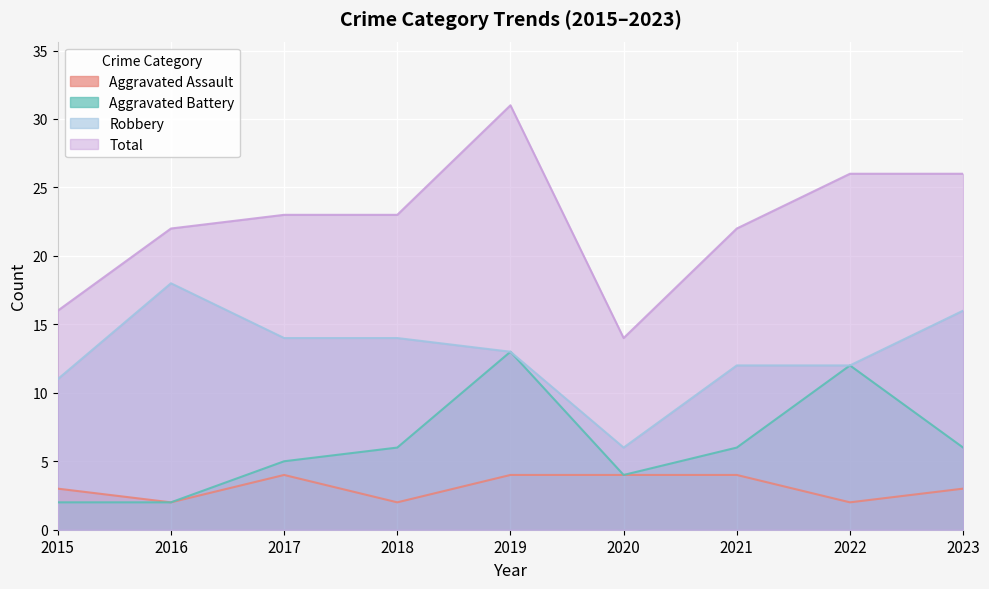

What is the value of the Total point at the 5th from the left?

31